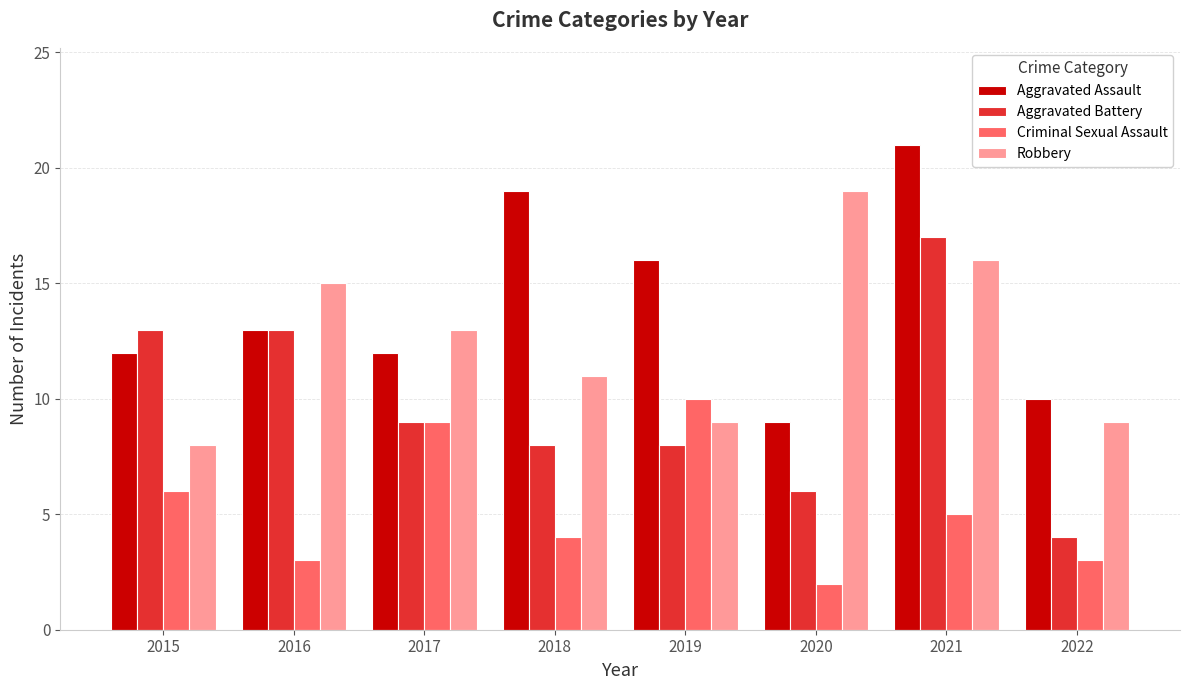

At which category is the sum across all series the highest?

2021